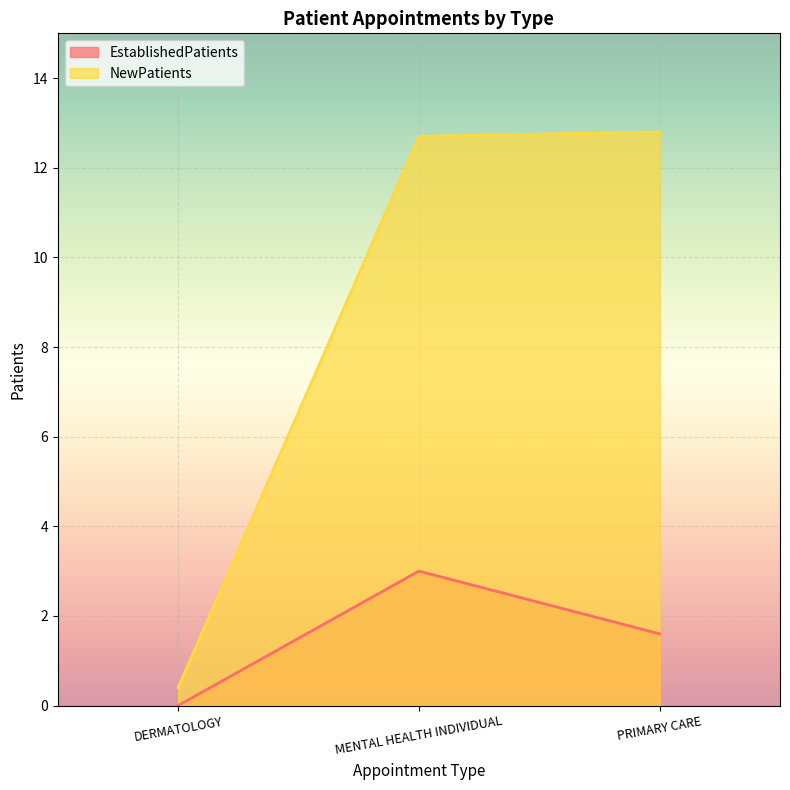

At DERMATOLOGY, list the series in order from smallest to largest.

EstablishedPatients, NewPatients